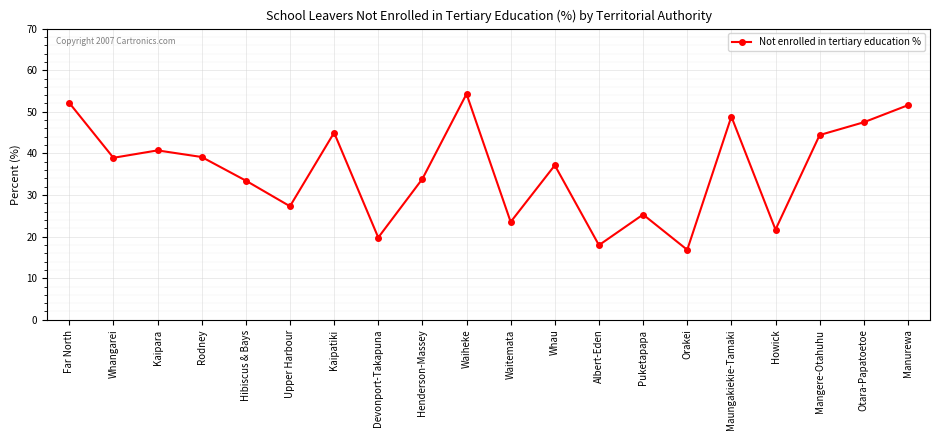

What is the smallest value displayed?

16.8